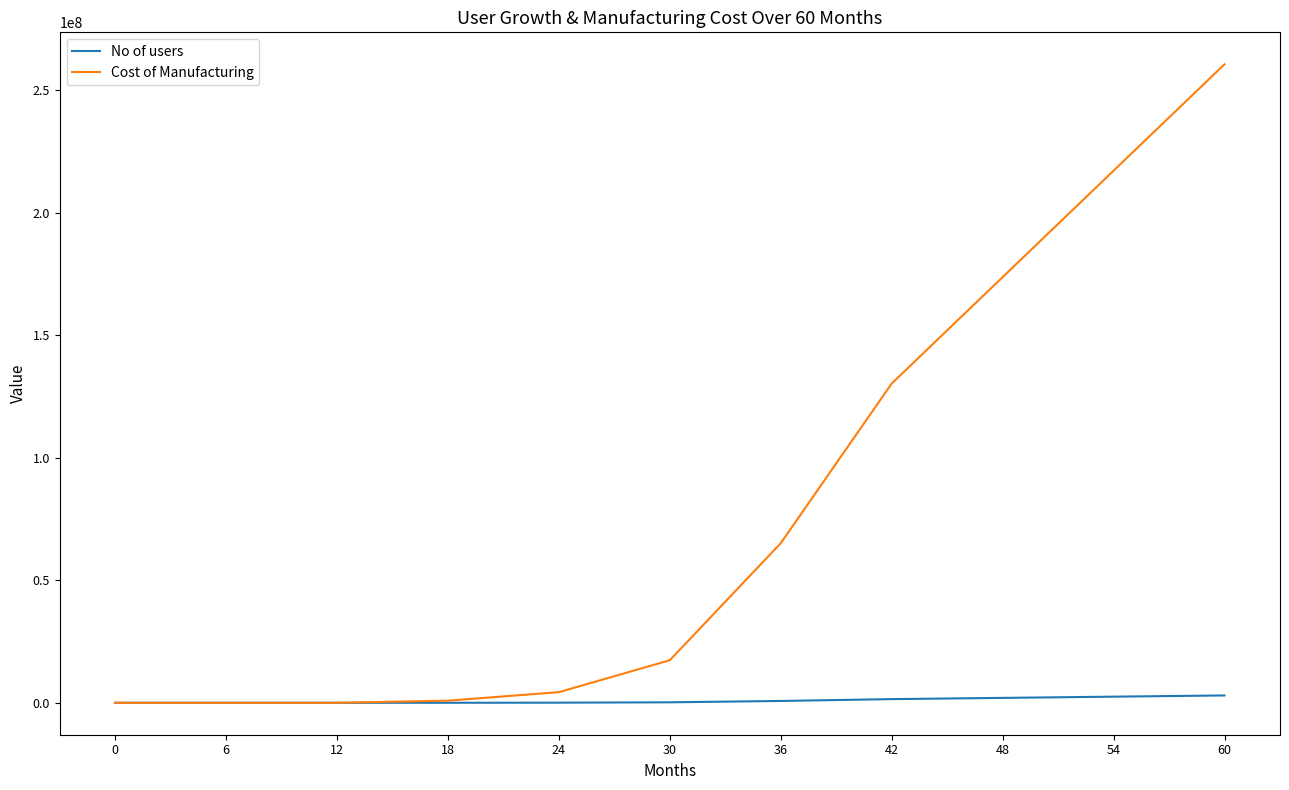

At which category is the sum across all series the highest?

60